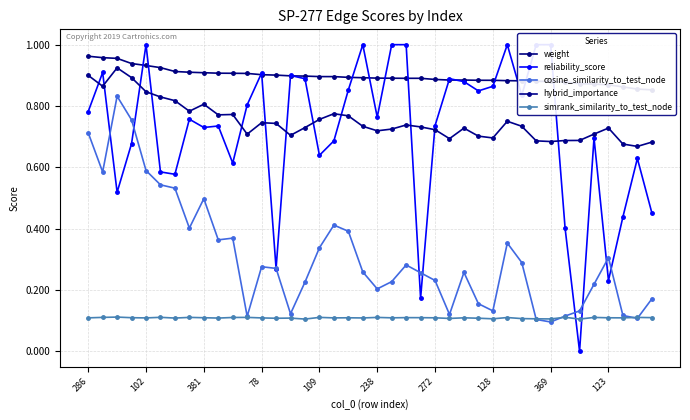

Rank the series at 286 from lowest to highest value.

simrank_similarity_to_test_node, cosine_similarity_to_test_node, reliability_score, hybrid_importance, weight